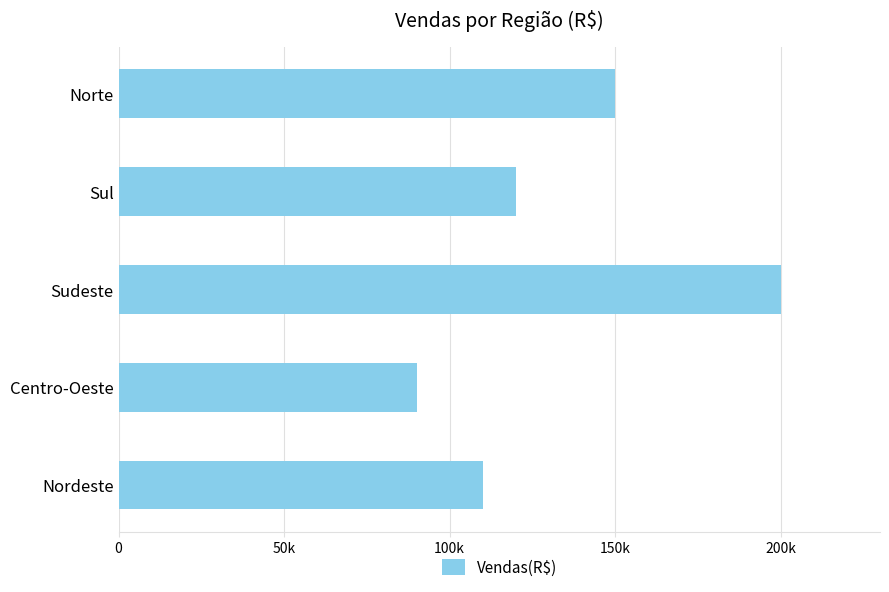

Are the bars horizontal?

Yes